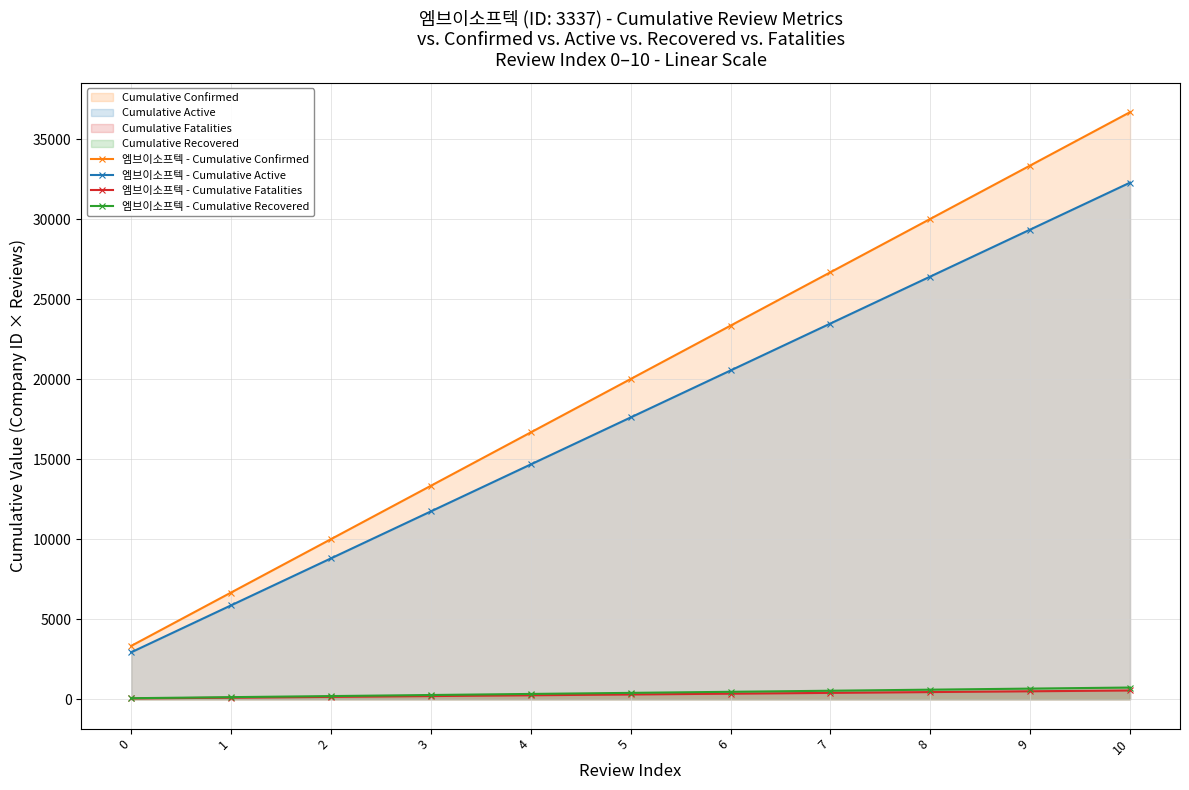

Reading right to left, extract all data points from this chart.

엠브이소프텍 - Cumulative Confirmed: 36707.0	33370.0	30033.0	26696.0	23359.0	20022.0	16685.0	13348.0	10011.0	6674.0	3337.0
엠브이소프텍 - Cumulative Active: 32302.2	29365.6	26429.0	23492.5	20555.9	17619.4	14682.8	11746.2	8809.7	5873.1	2936.6
엠브이소프텍 - Cumulative Fatalities: 550.6	500.5	450.5	400.4	350.4	300.3	250.3	200.2	150.2	100.1	50.1
엠브이소프텍 - Cumulative Recovered: 734.1	667.4	600.7	533.9	467.2	400.4	333.7	267.0	200.2	133.5	66.7